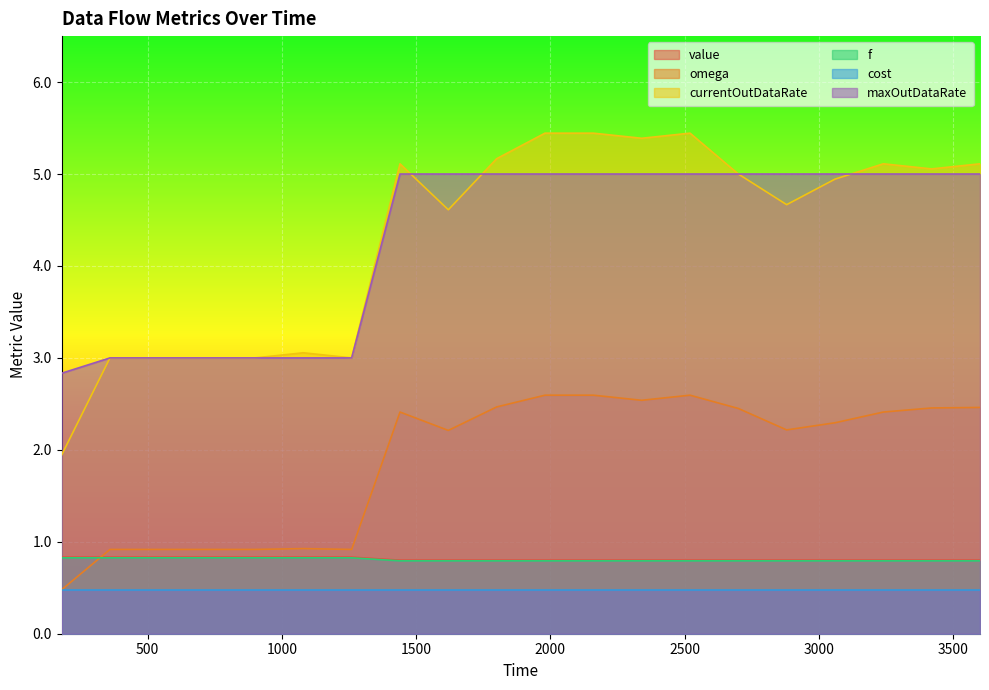

Which series has the largest total across all categories?

currentOutDataRate